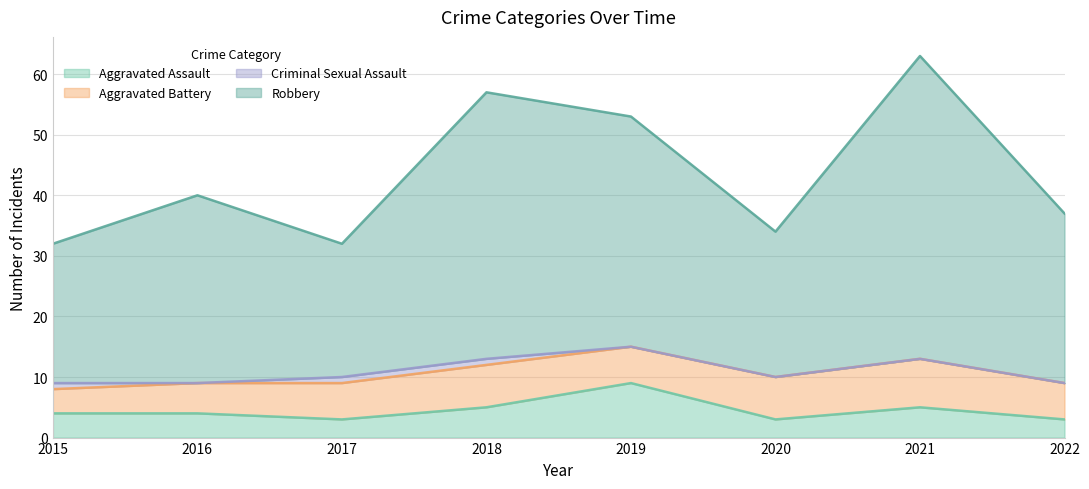

True or false: Aggravated Assault and Robbery cross at least once.

False